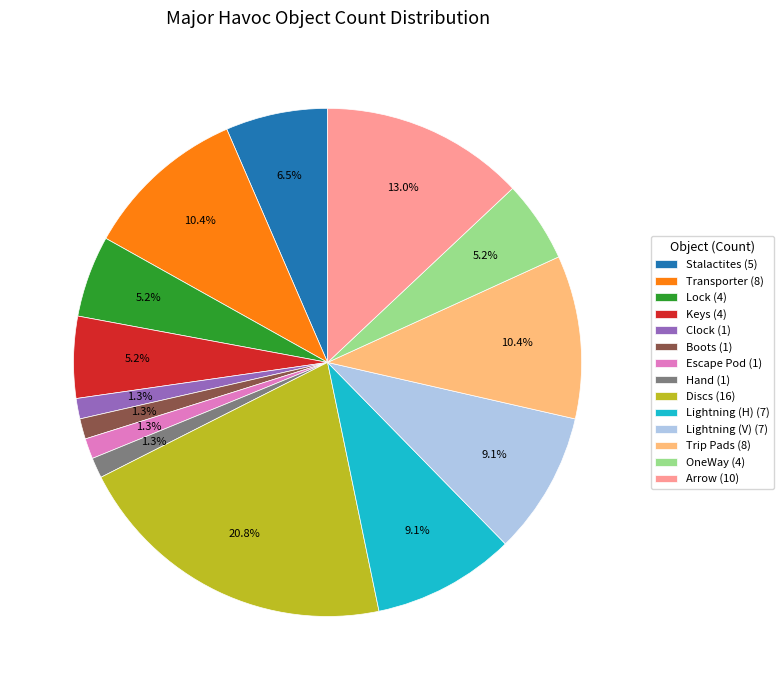

True or false: Stalactites accounts for 12% of the total.

False